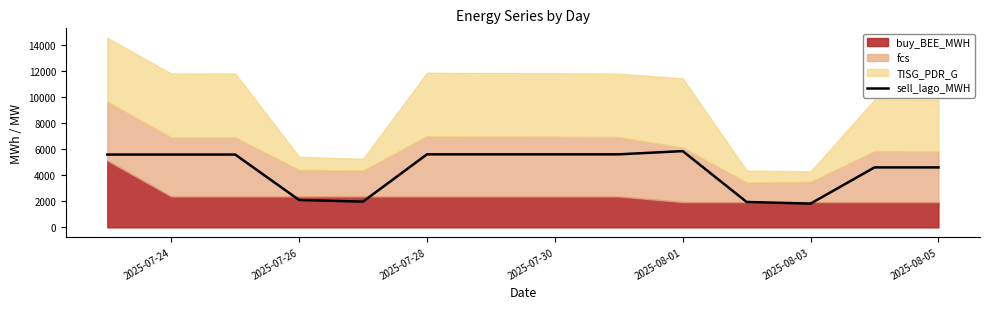

The value of sell_lago_MWH at 2025-07-24 is 5596.7. True or false?

True